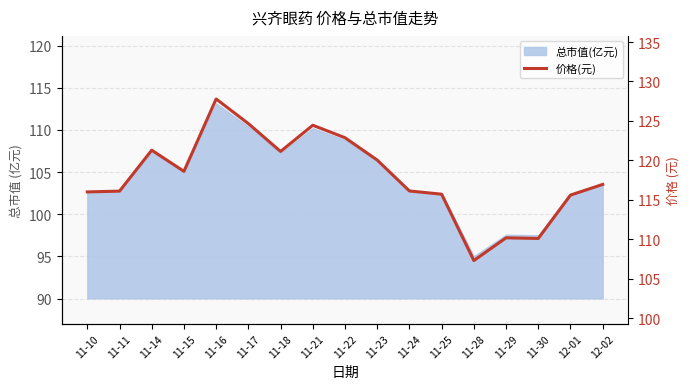

Rank the categories by value from highest to lowest.

11-16, 11-17, 11-21, 11-22, 11-14, 11-18, 11-23, 11-15, 12-02, 11-24, 11-11, 11-10, 11-25, 12-01, 11-29, 11-30, 11-28